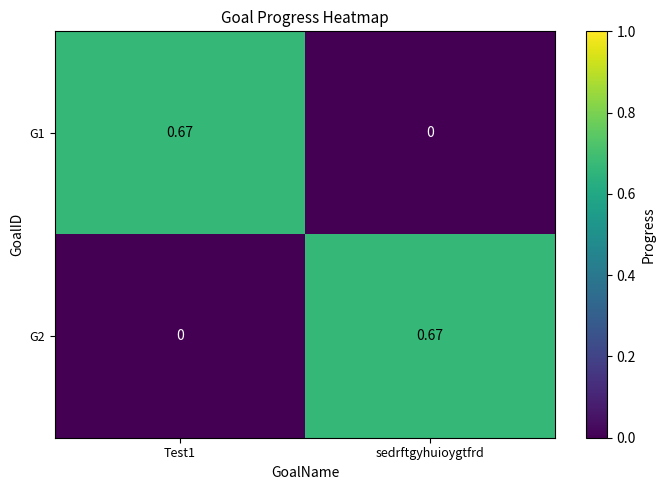

Is the value of G2 at Test1 greater than the value of G1 at Test1?

No